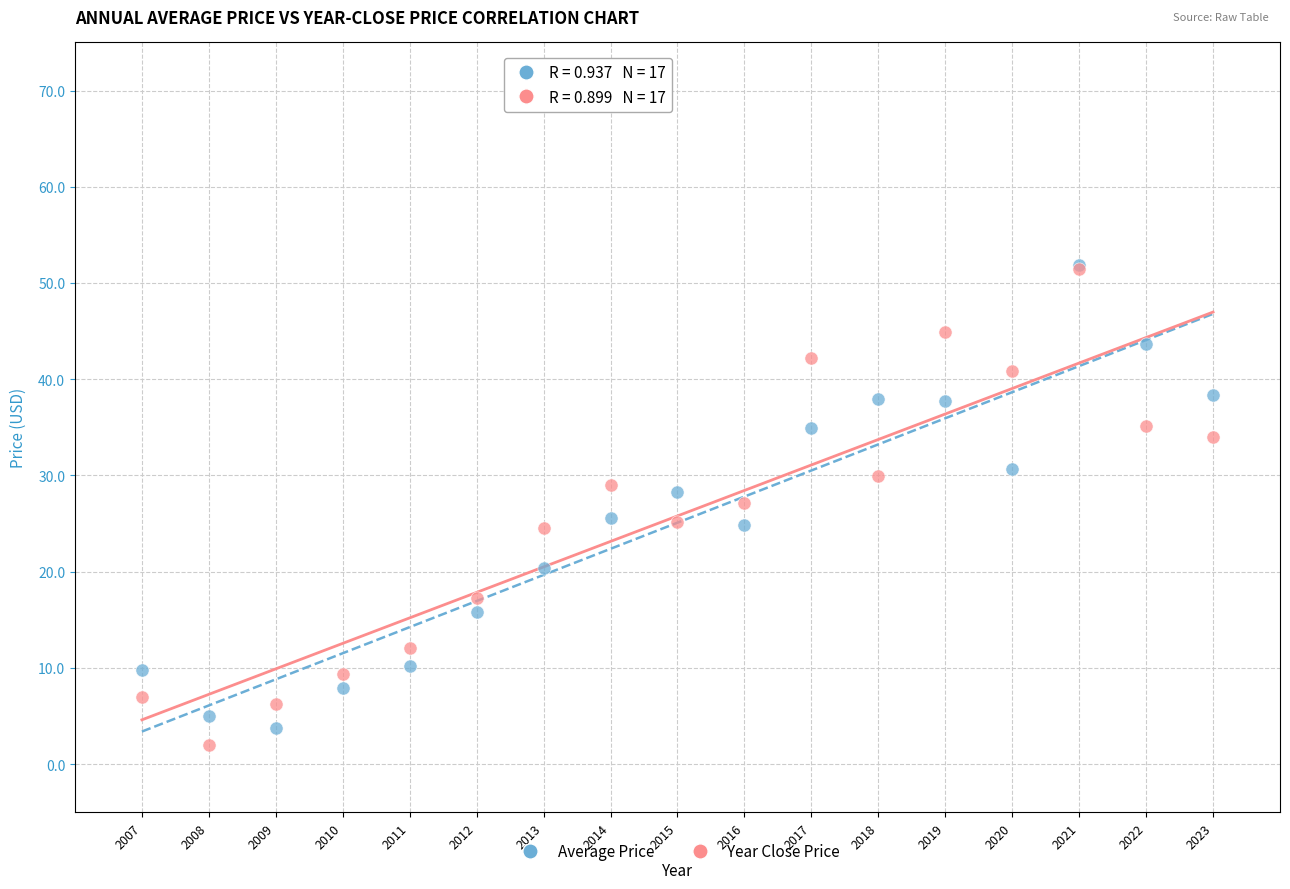

What are all the series names shown in the legend?

Average Price, Year Close Price